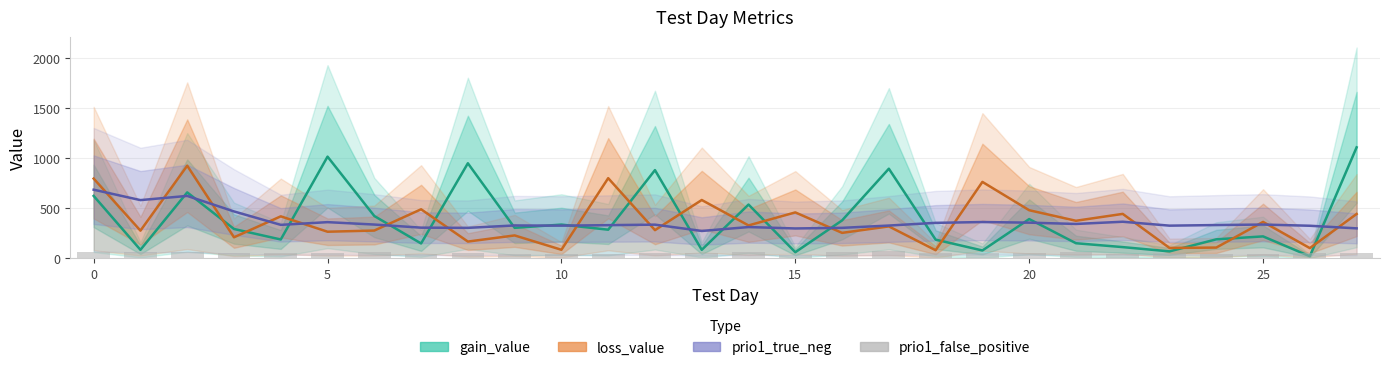

Which series changed the most between −5 and 30?

gain_value